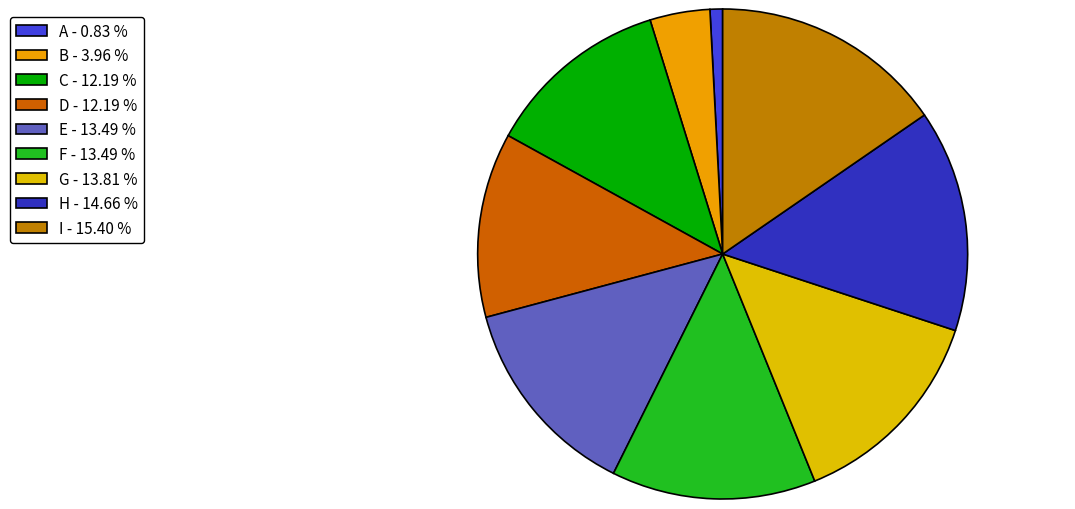

To the nearest percent, what is the combined percentage of F and B?

17%